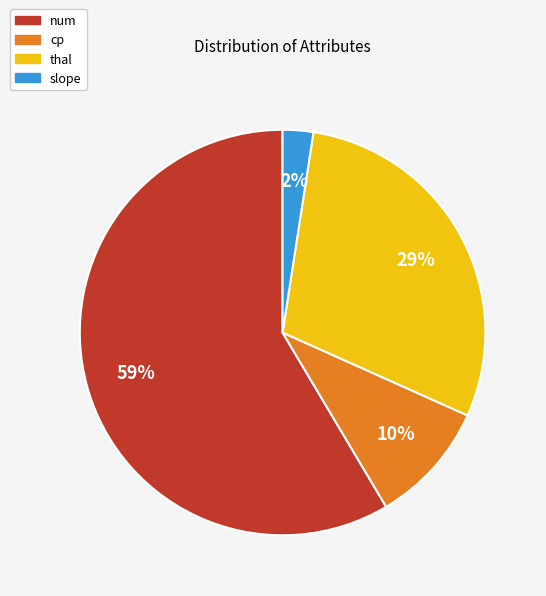

Which category accounts for the majority?

num